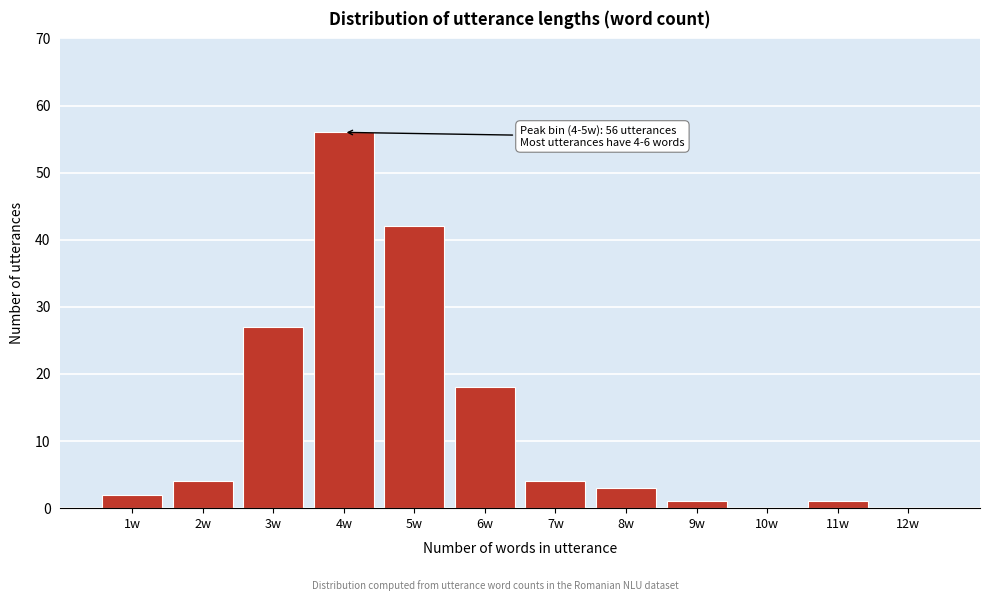

Reading right to left, extract all data points from this chart.

12w=0	11w=1	10w=0	9w=1	8w=3	7w=4	6w=18	5w=42	4w=56	3w=27	2w=4	1w=2